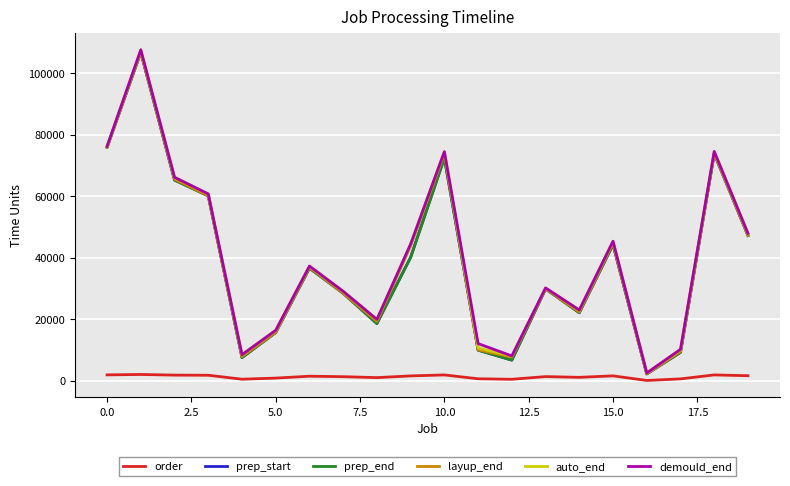

What is the smallest value displayed?

10